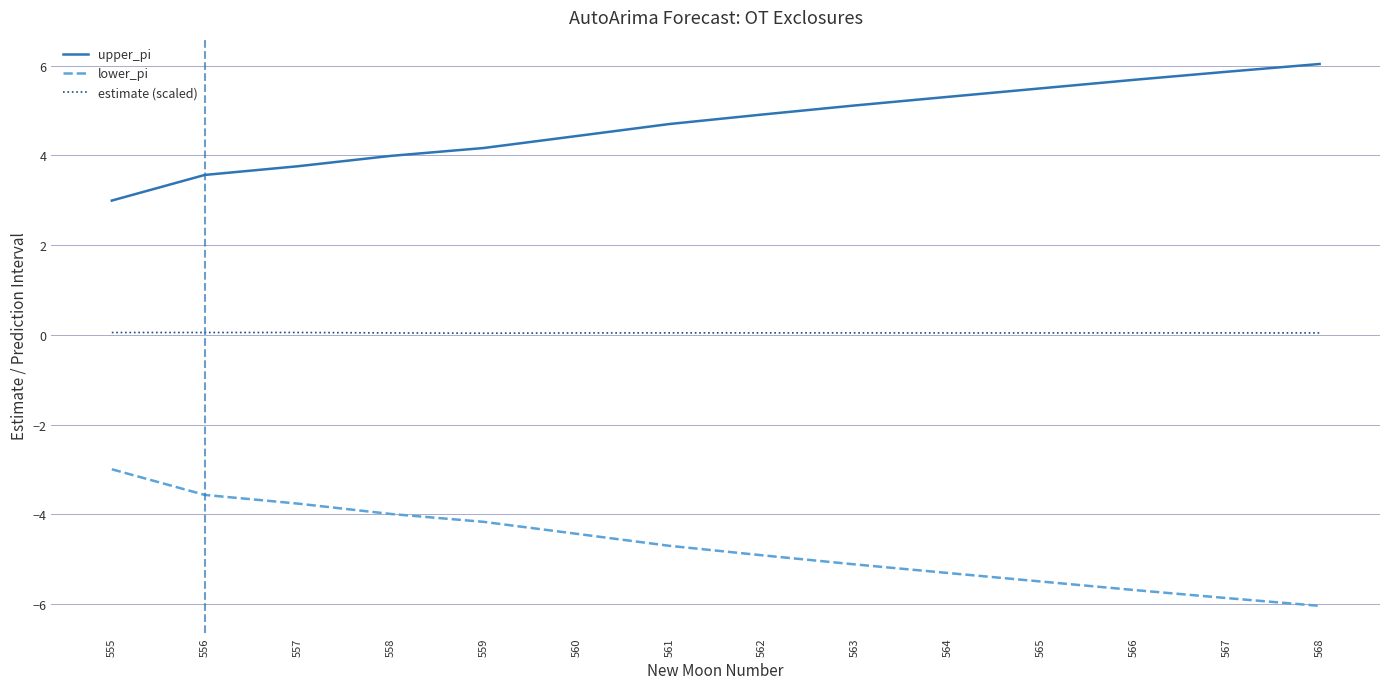

Rank the categories by upper_pi value from highest to lowest.

568, 567, 566, 565, 564, 563, 562, 561, 560, 559, 558, 557, 556, 555